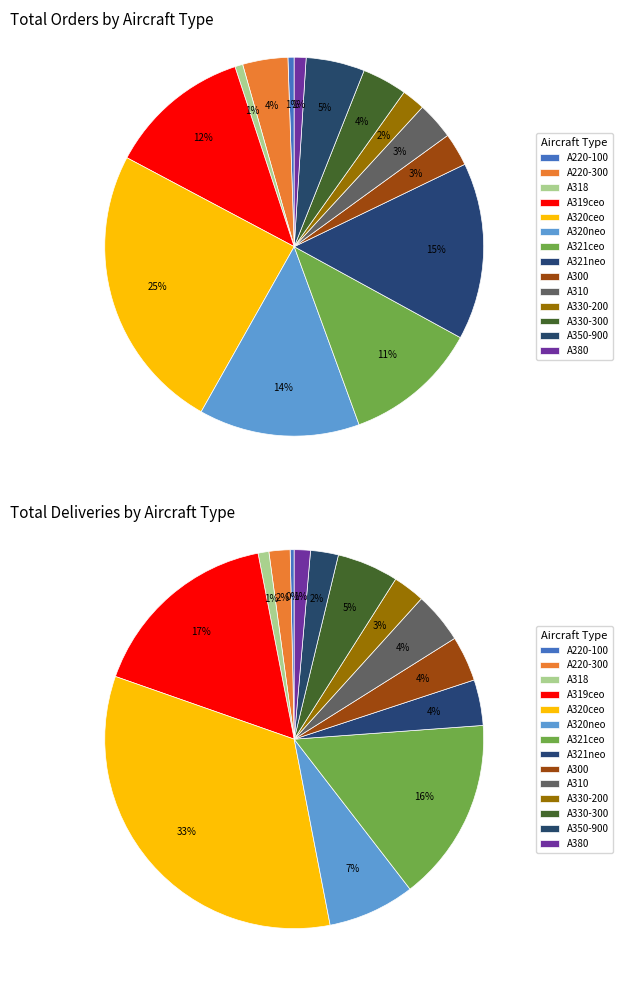

What percentage is the A300 slice, to the nearest percent?

3%